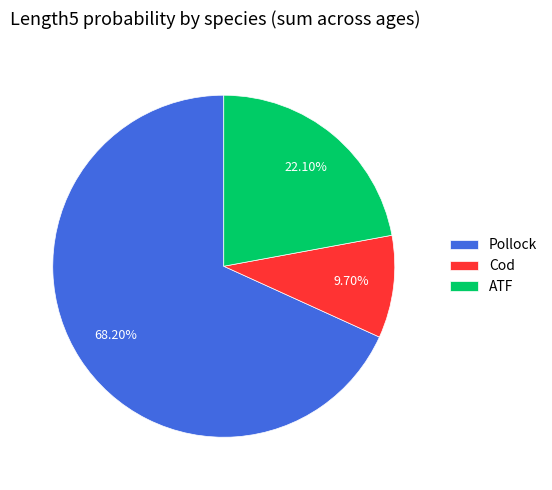

What is the total percentage of ATF and Pollock?

90.3%